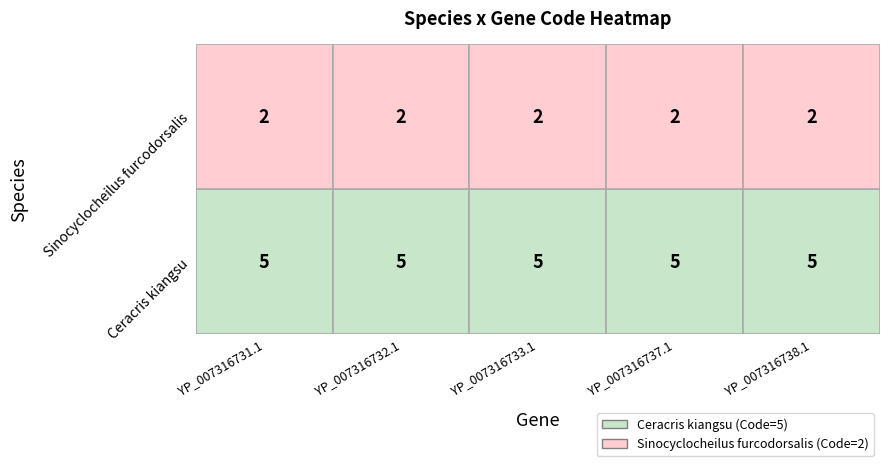

The Ceracris kiangsu series shows 7 at YP_007316738.1. True or false?

False